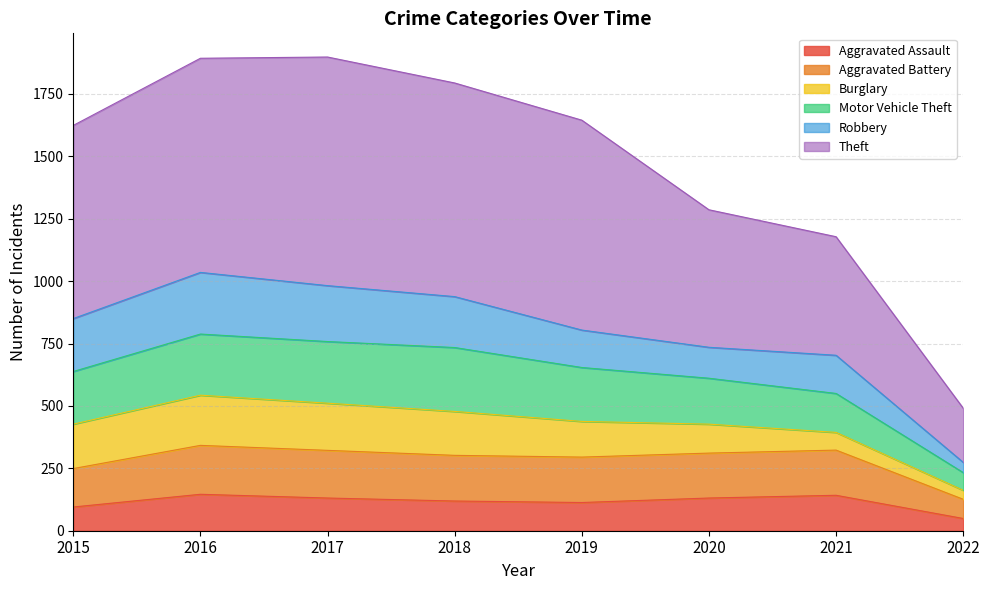

What is the minimum value for Aggravated Assault?

49